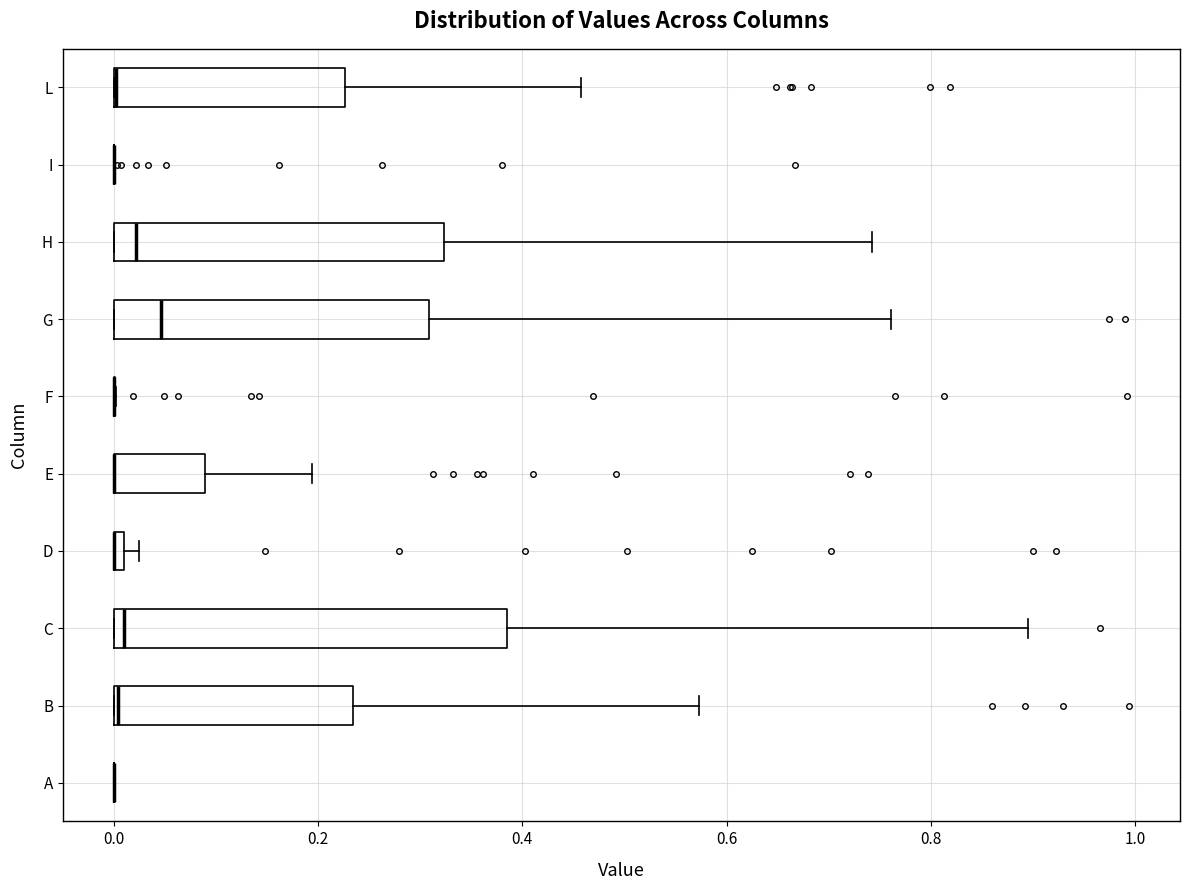

Which box is the widest, from its left edge to its right edge?

C